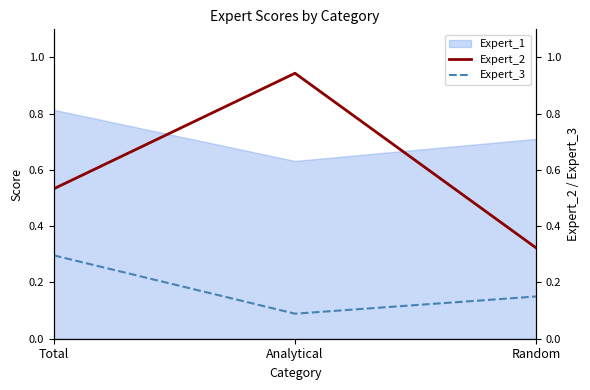

List the labels in order of Expert_3 value, largest first.

Total, Random, Analytical